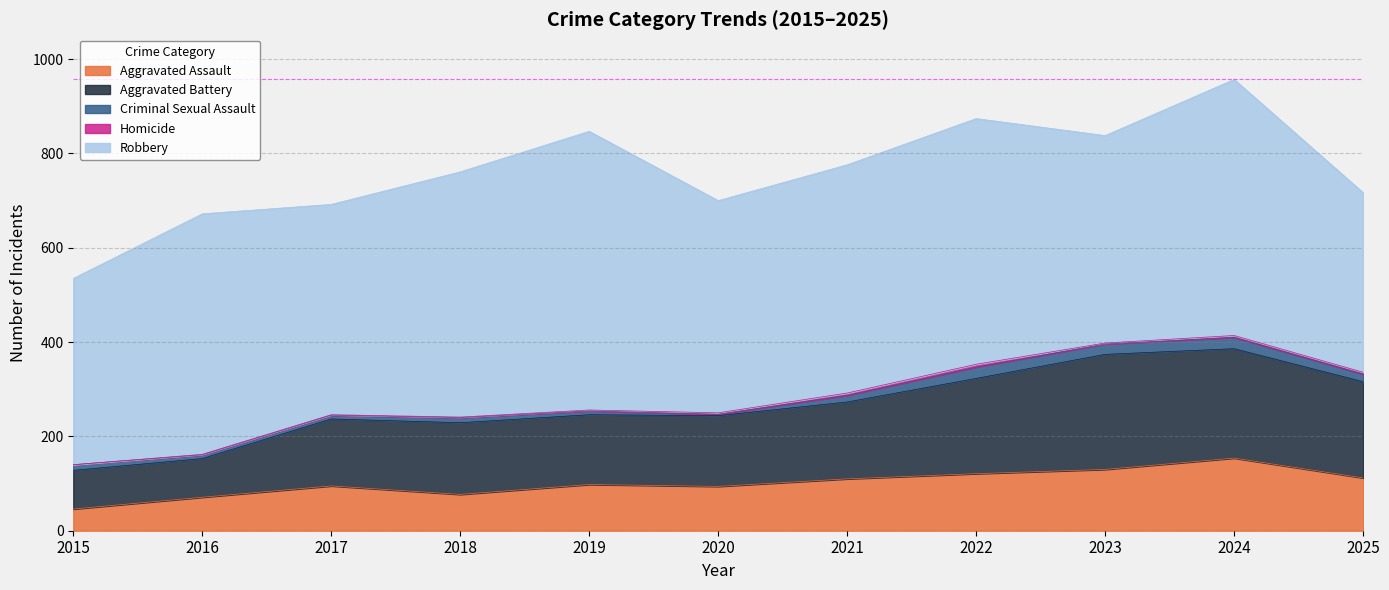

Which series has the largest range (max minus min)?

Robbery